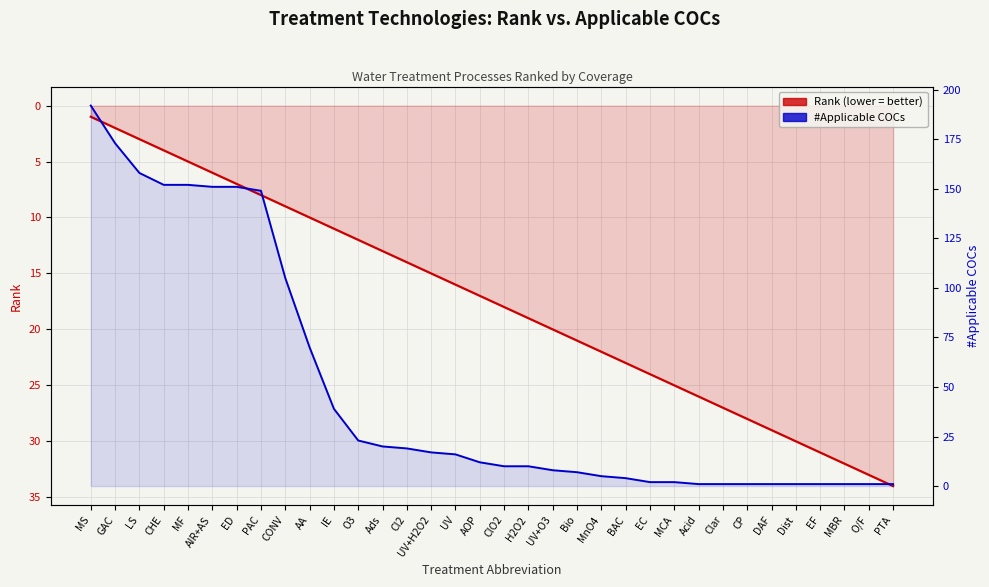

What is the difference between the highest and lowest values at MF?

147